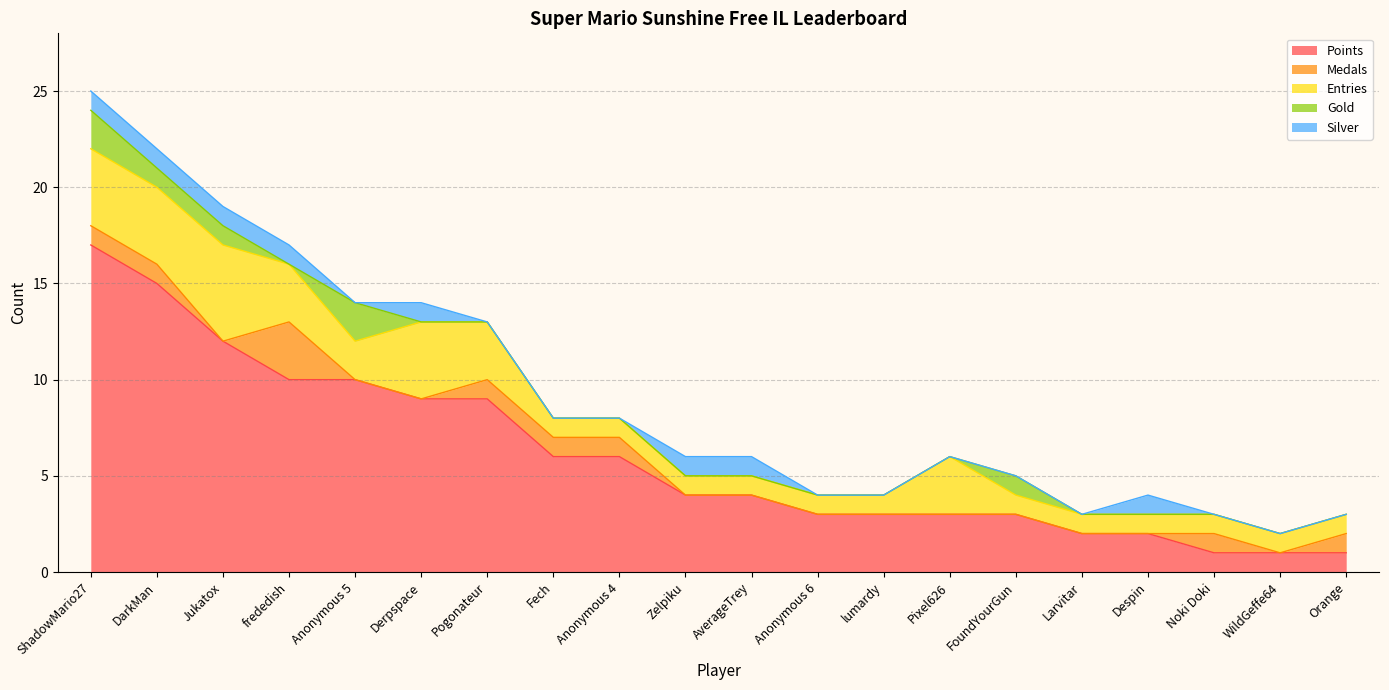

What is the sum of all Points values?

121